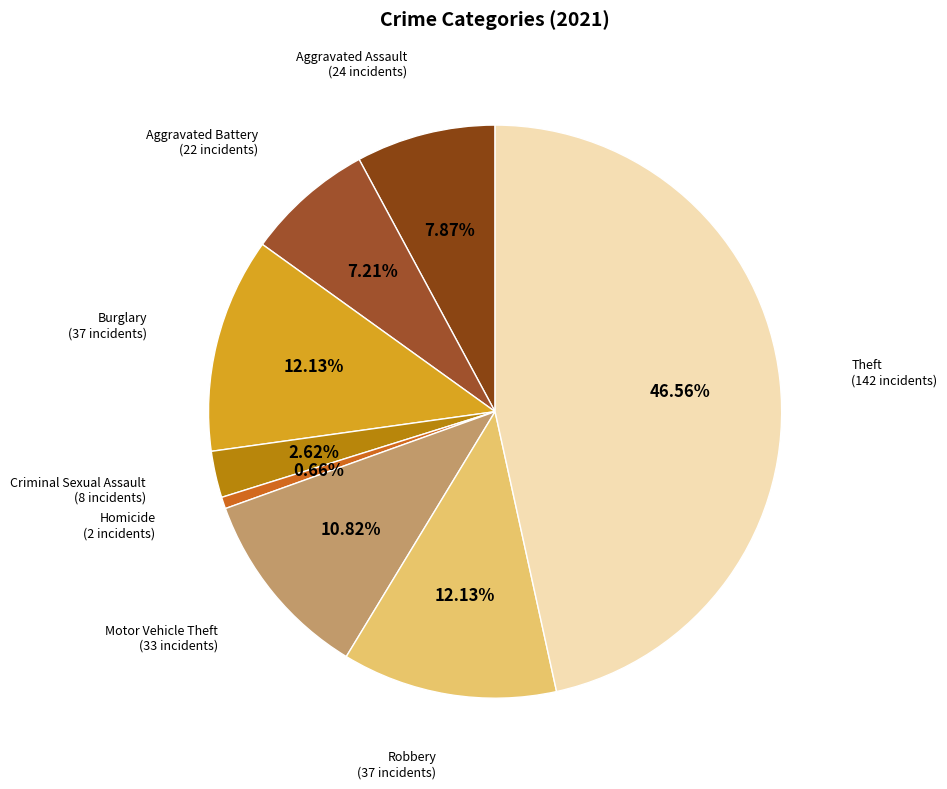

Is the sum of Robbery and Theft greater than half?

Yes